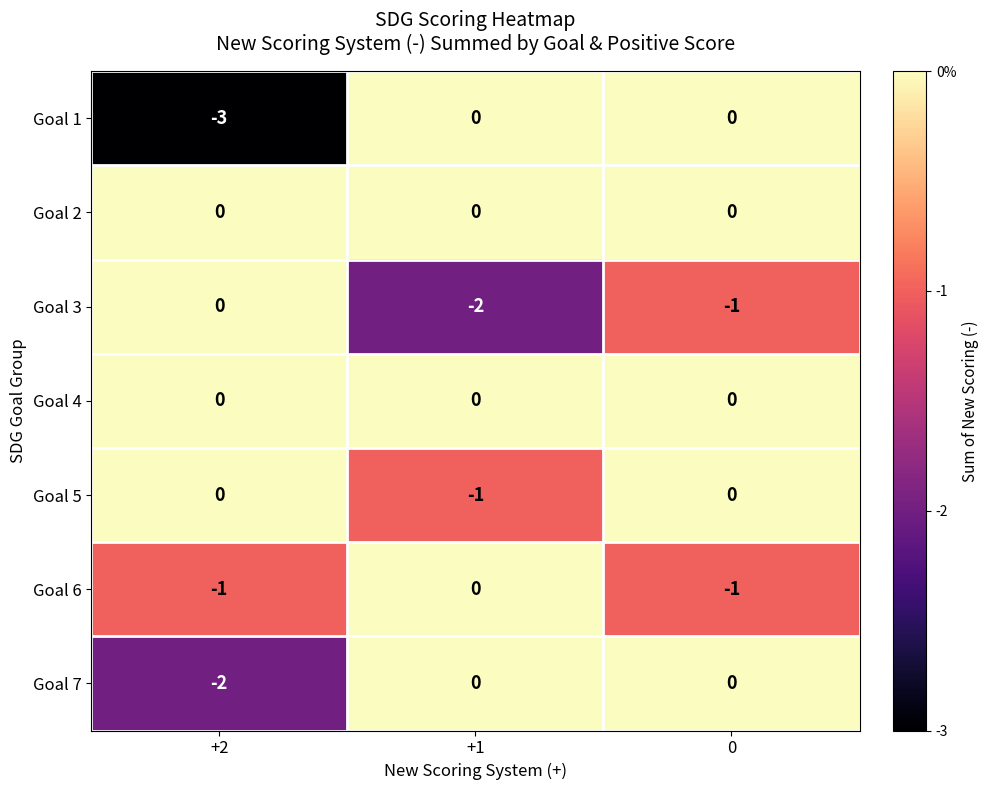

Is it true that Goal 2 equals 0 at +2?

True